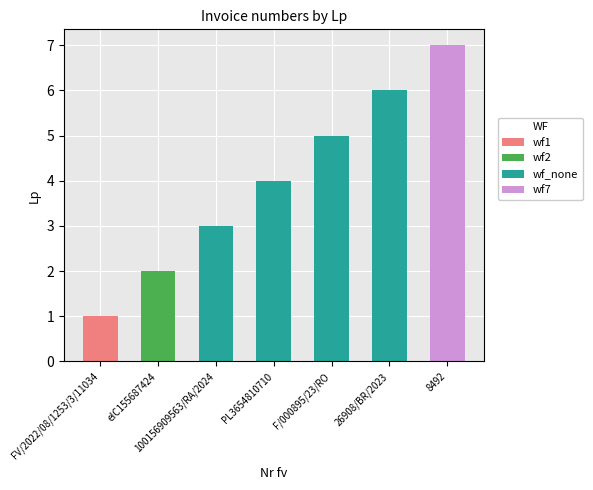

What is the total value across all series at 8492?

7